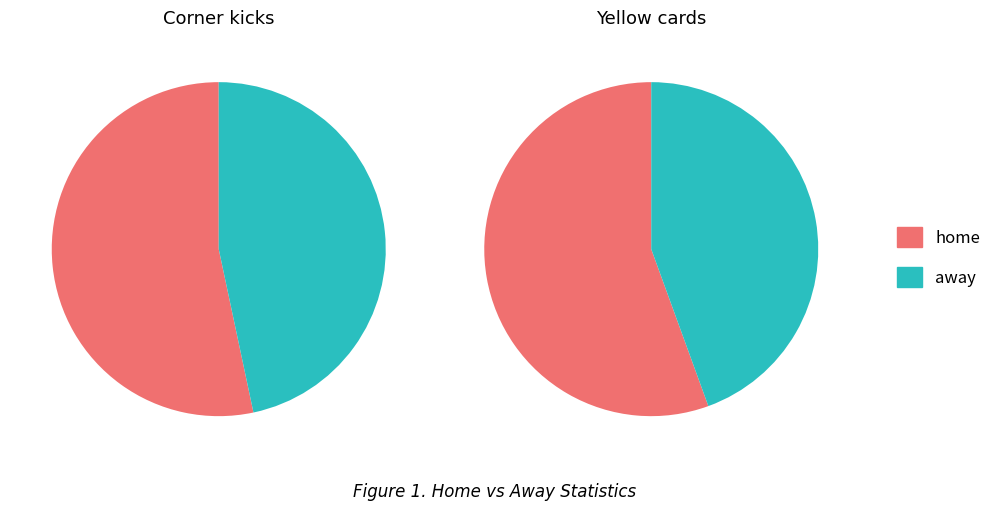

Does Yellow cards represent more than half of the total?

No